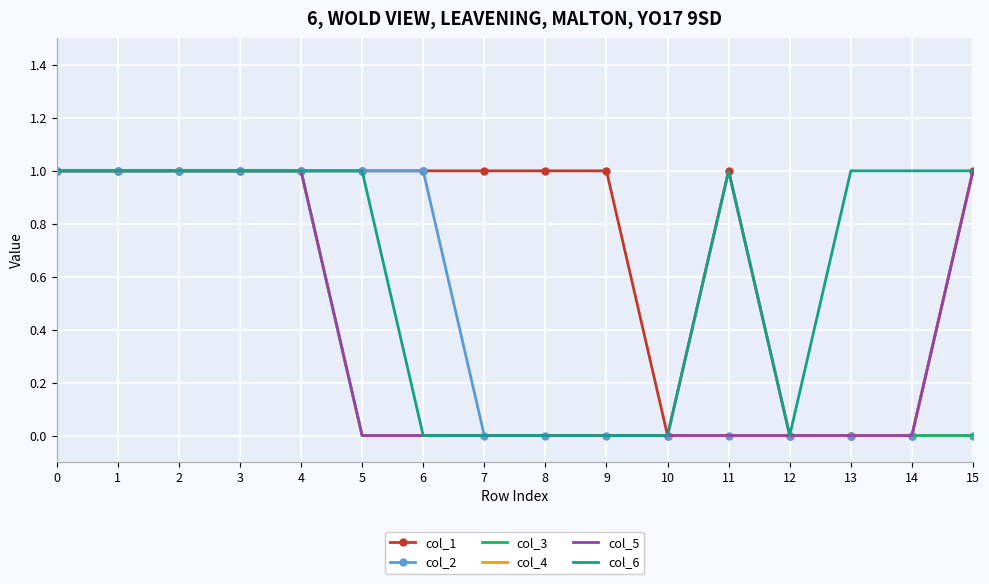

The col_6 series shows 0 at 5. True or false?

False